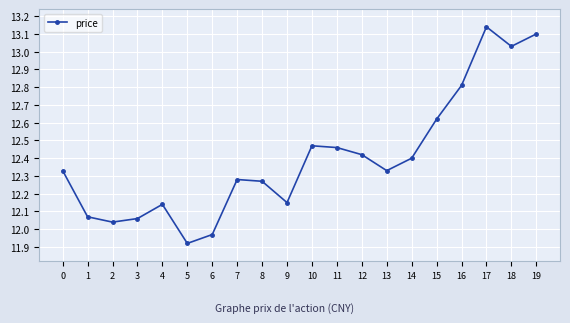

The chart shows a value of 3.4 at 12. True or false?

False